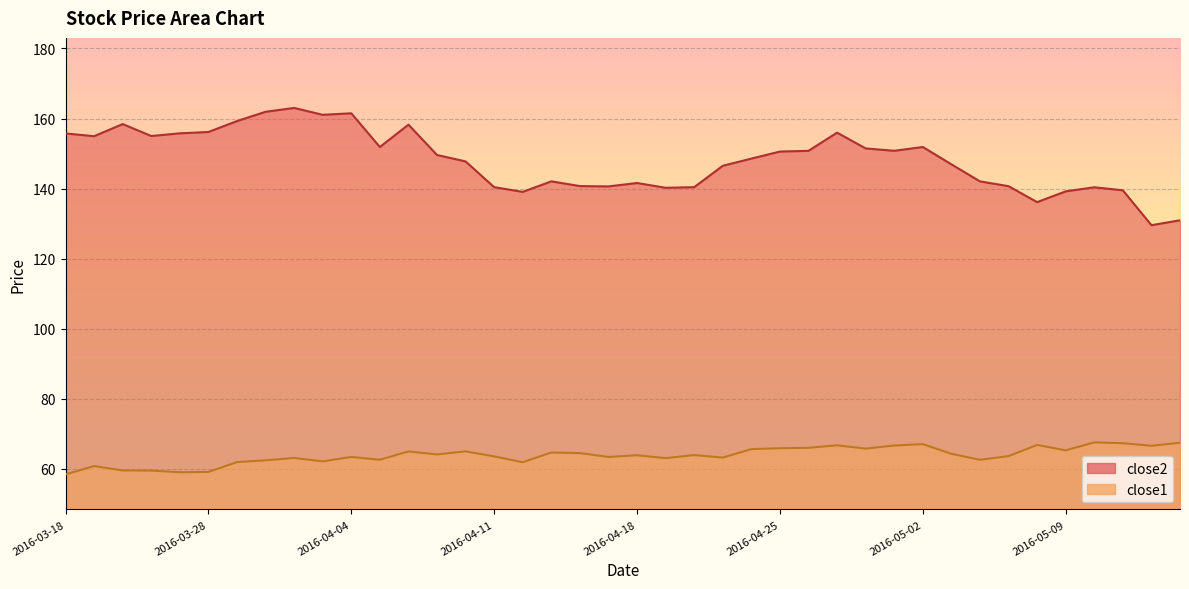

What is the difference between the second highest and second lowest values in the close1 series?

8.4